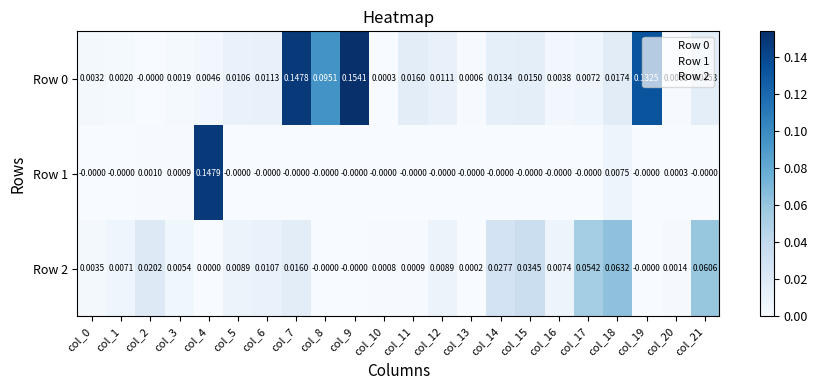

Is the value of Row 0 at col_5 greater than the value of Row 1 at col_0?

Yes